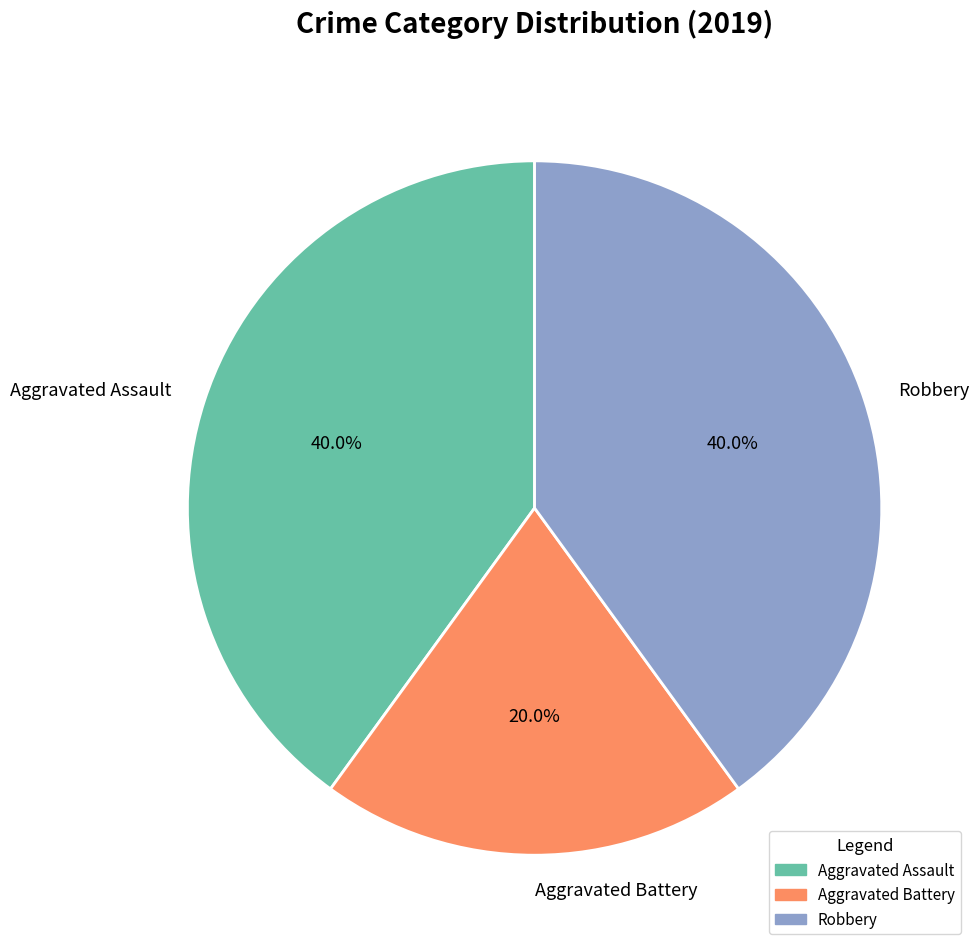

To the nearest percent, what is the difference between the Aggravated Assault and Aggravated Battery slice percentages?

20%